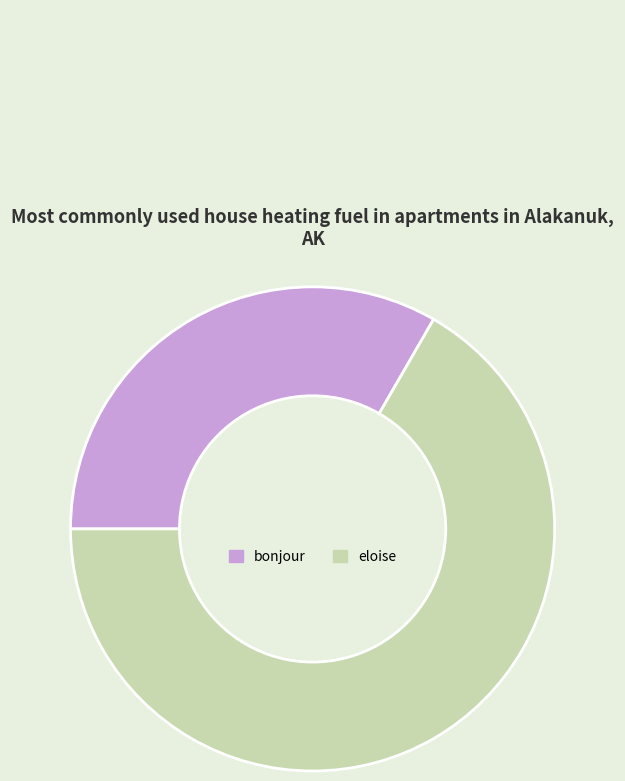

Is the sum of eloise and bonjour greater than half?

Yes